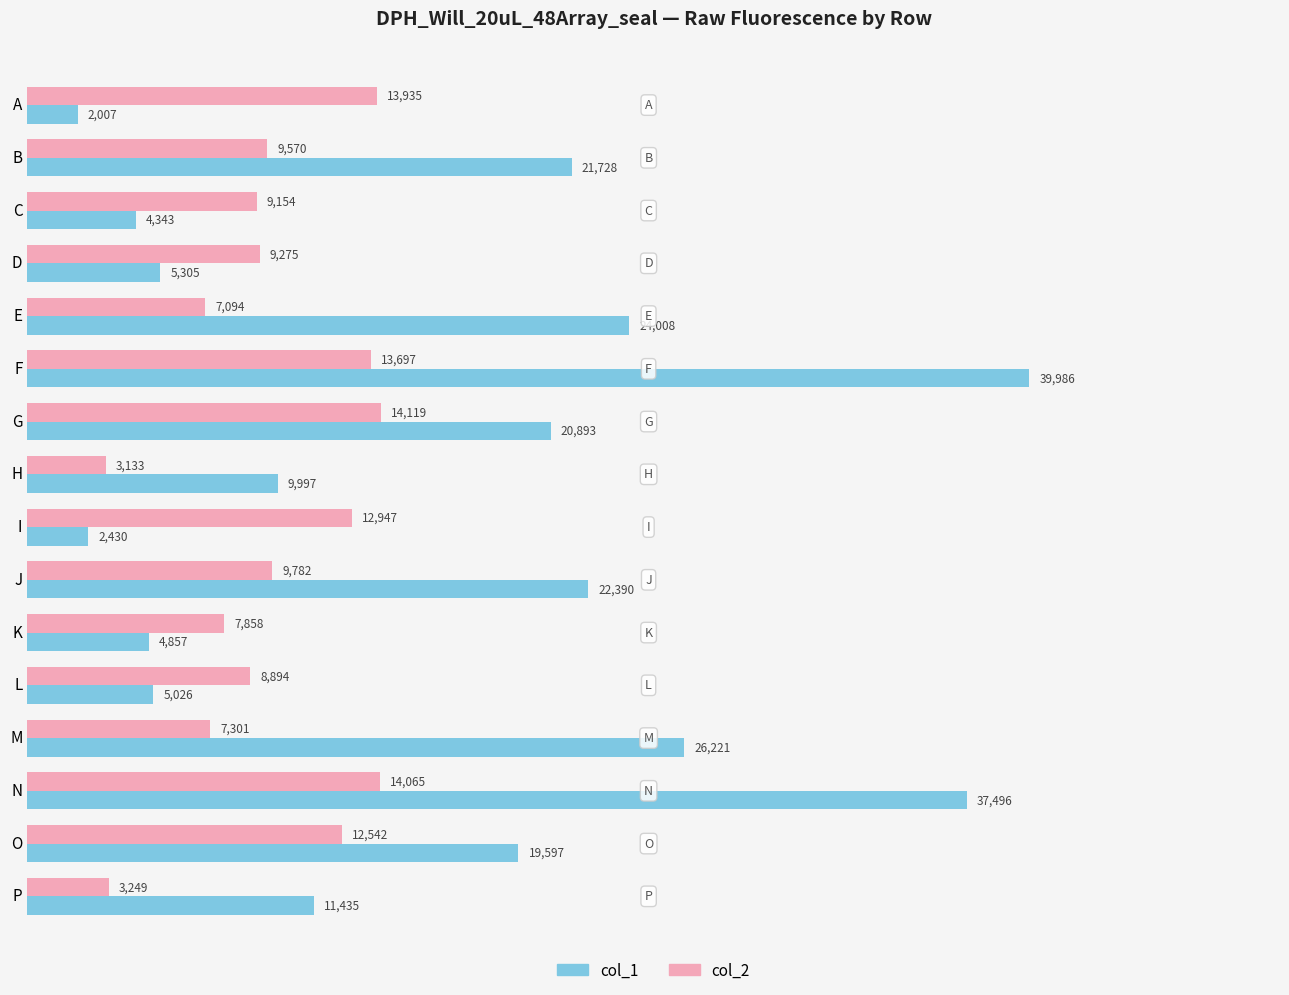

How many values in the col_1 series are below 19597?

8